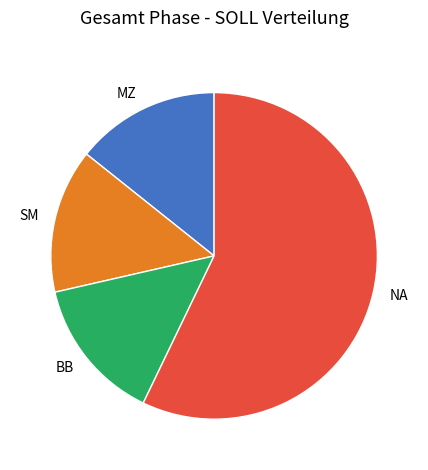

Is it true that BB is 14% of the pie?

True